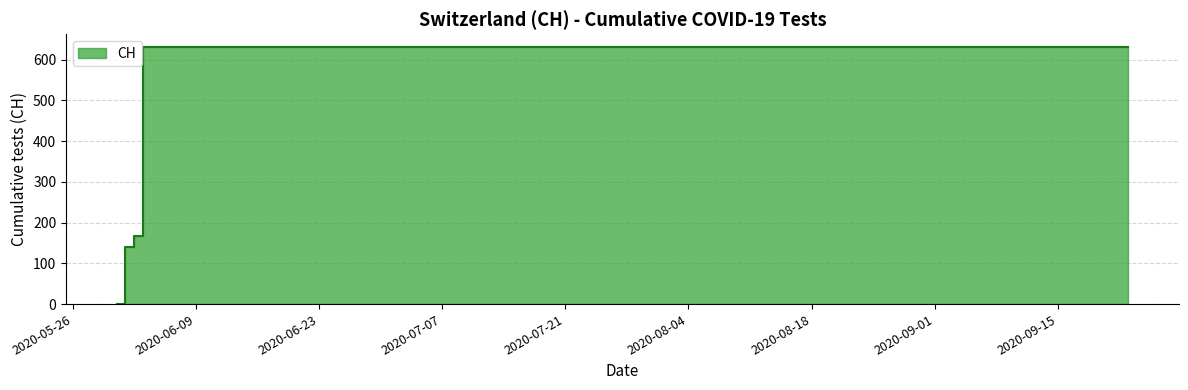

At which category does the chart reach its minimum across all series?

2020-05-31